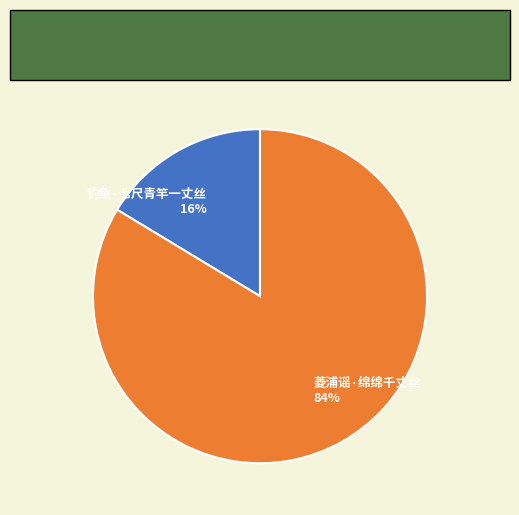

To the nearest percent, what is the average slice percentage?

50%